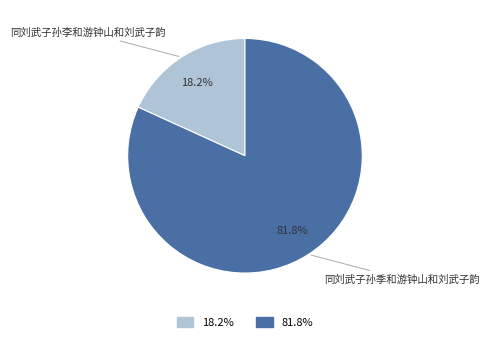

Between 同刘武子孙季和游钟山和刘武子韵 and 同刘武子孙李和游钟山和刘武子韵, which is larger?

同刘武子孙季和游钟山和刘武子韵